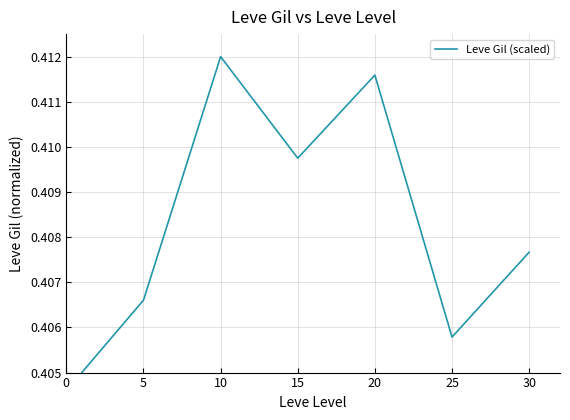

What is the sum of all values?

2.9